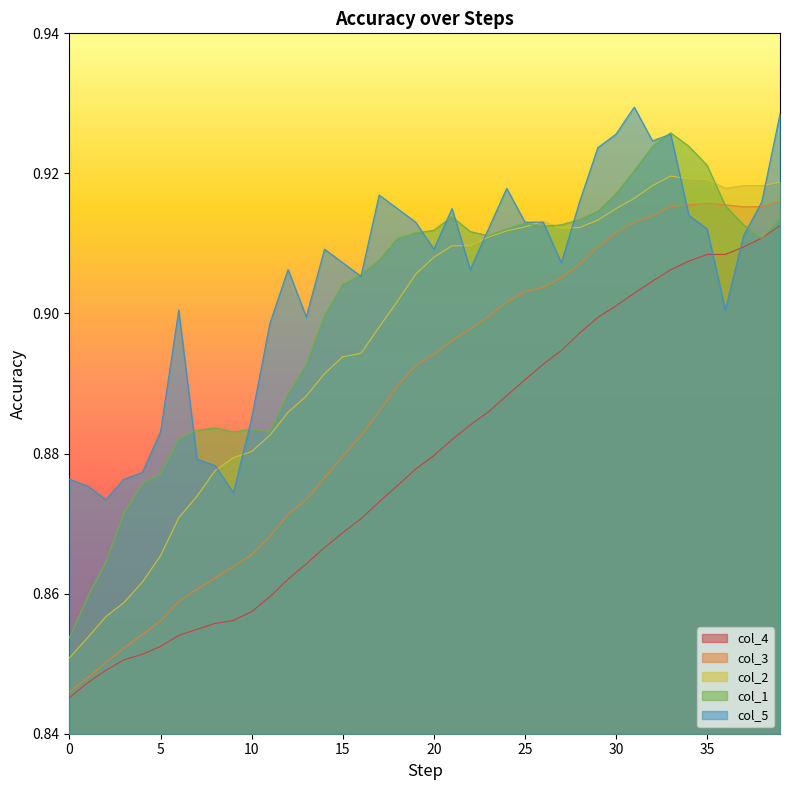

Does the chart display data point markers on the line(s)?

No